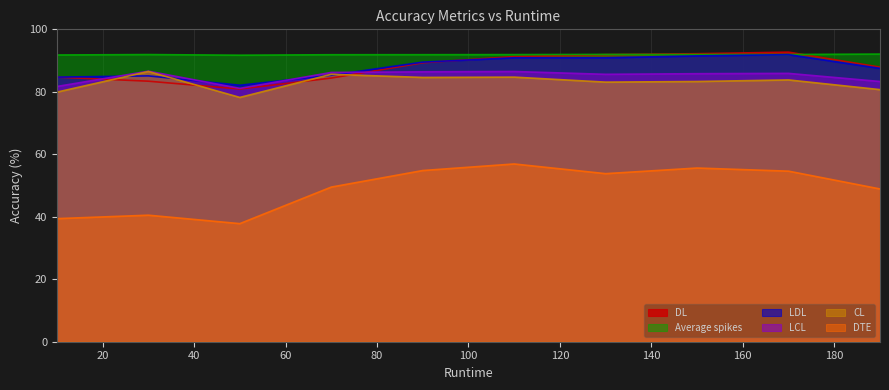

What is the difference between the DTE values at 30 and 70?

9.0